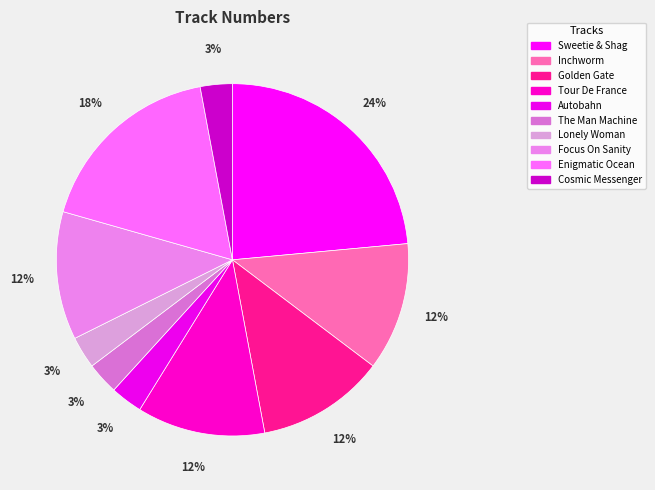

To the nearest percent, what percentage of the pie is Autobahn?

3%